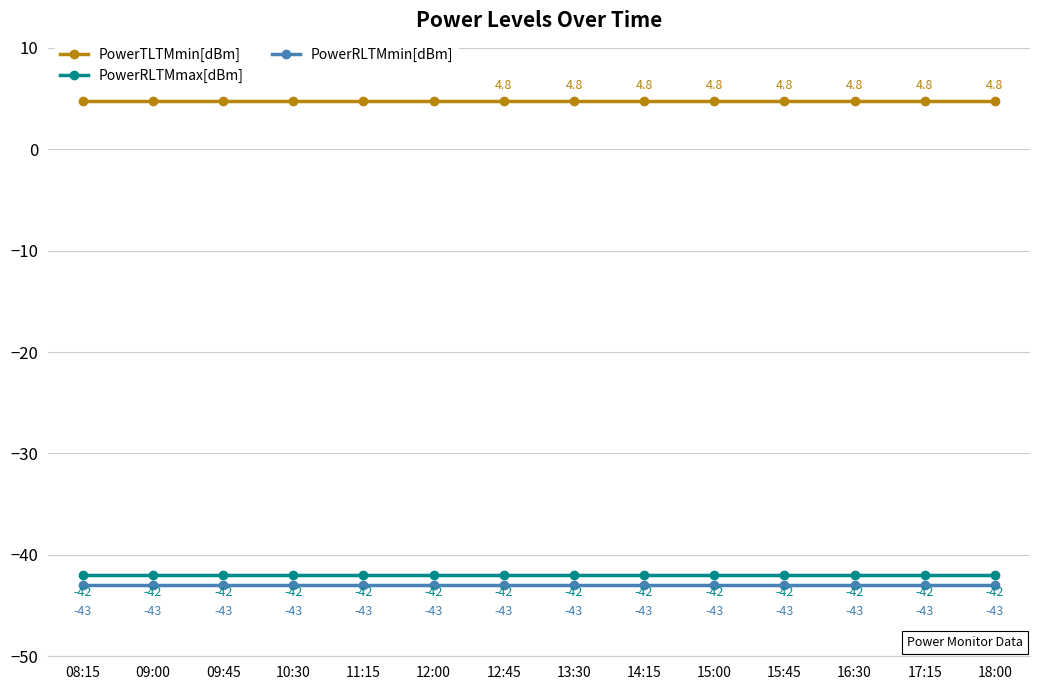

What are all the series names shown in the legend?

PowerTLTMmin[dBm], PowerRLTMmax[dBm], PowerRLTMmin[dBm]